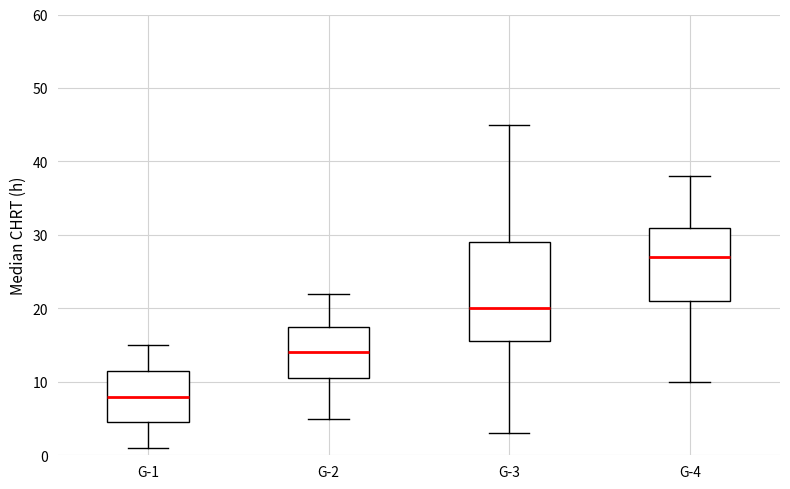

Which box's median line is the lowest?

G-1